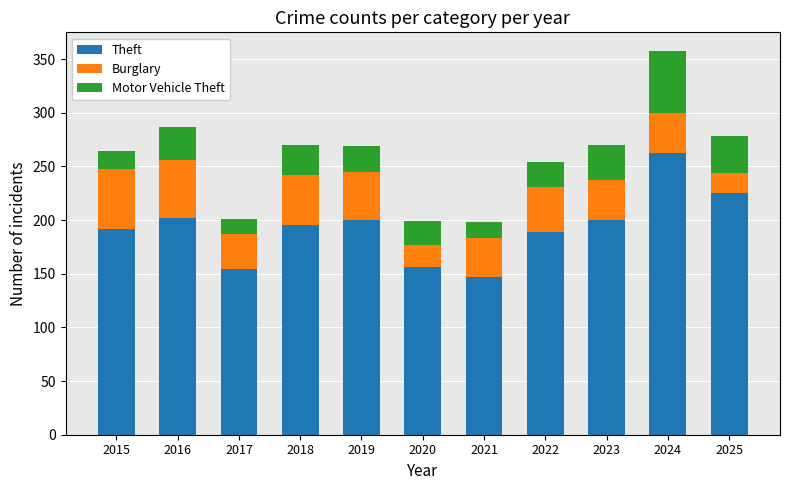

At which category is the sum across all series the highest?

2024